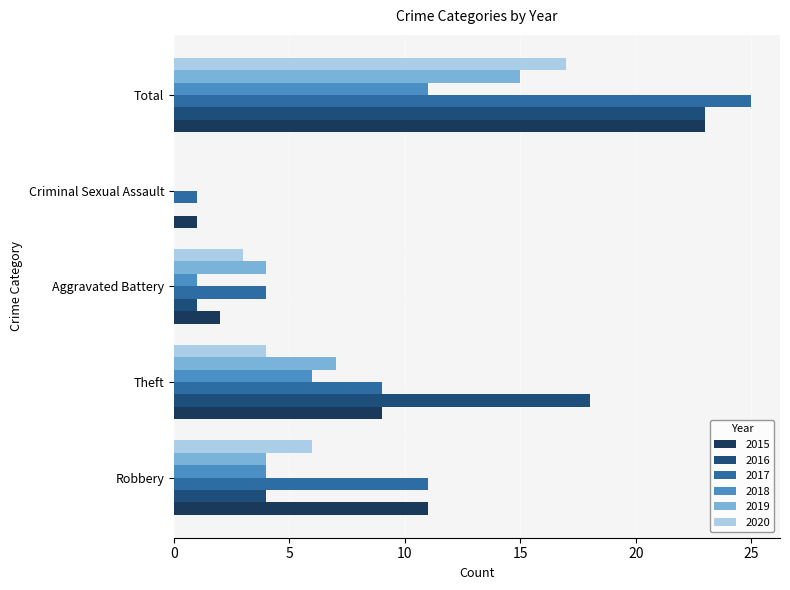

What is the value of the 2019 bar at the 3rd from the left?

4